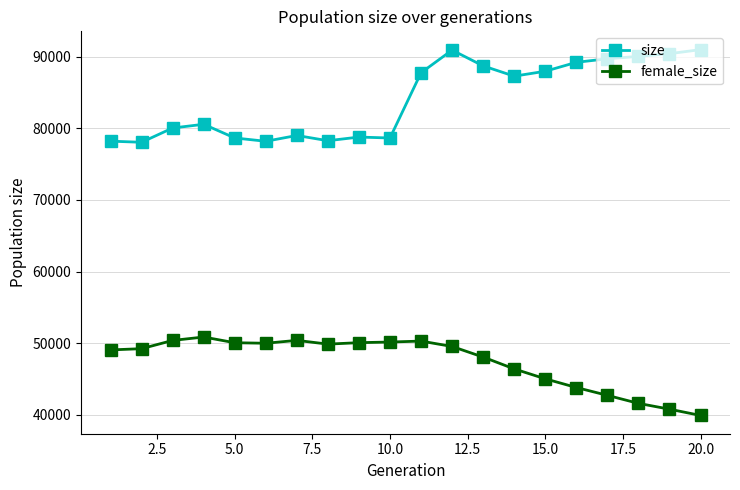

What is the difference between the maximum and minimum values in the female_size series?

10946